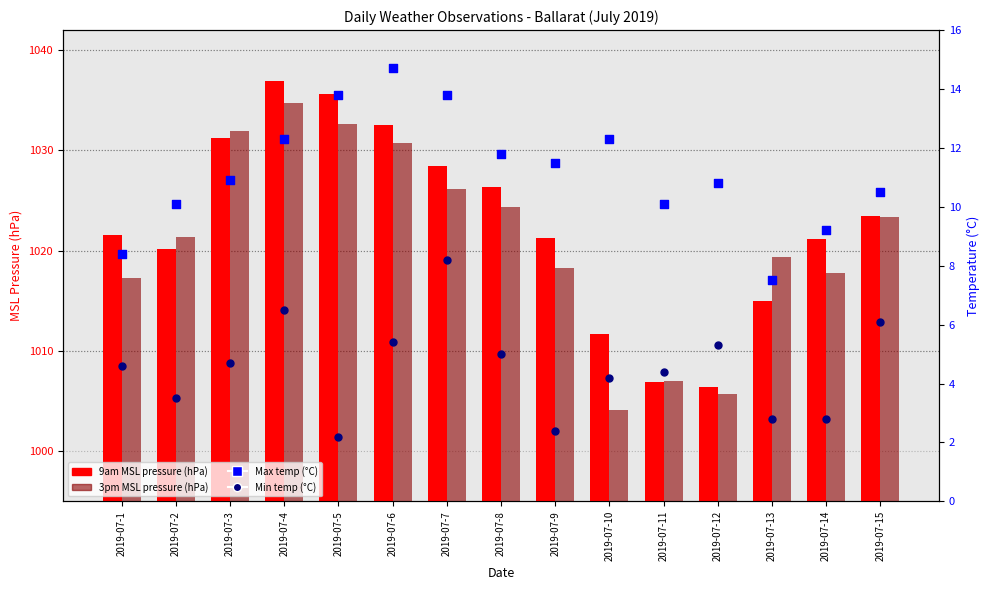

What is the total value across all series at 2019-07-9?

2053.5